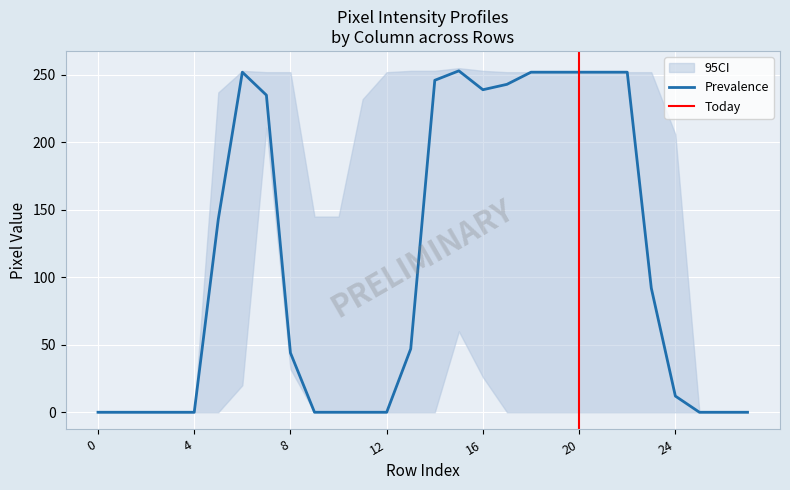

The value of Prevalence at 12 is 0. True or false?

True